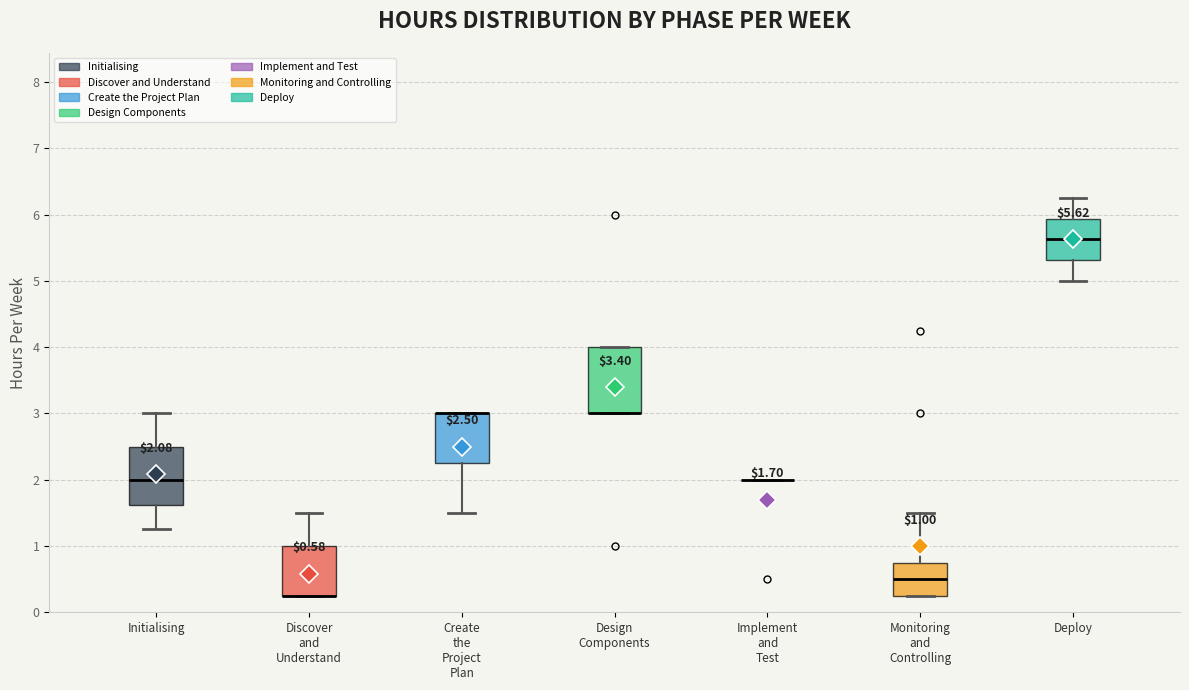

Comparing the boxes themselves (not the whiskers), which one is the tallest?

Design Components